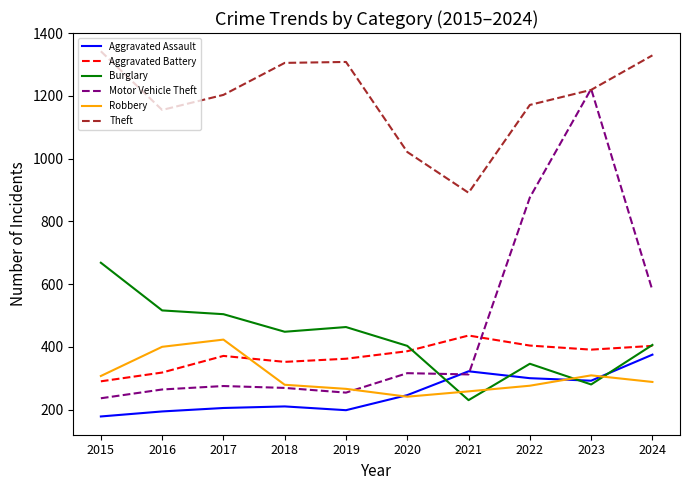

What is the maximum value for Theft?

1342